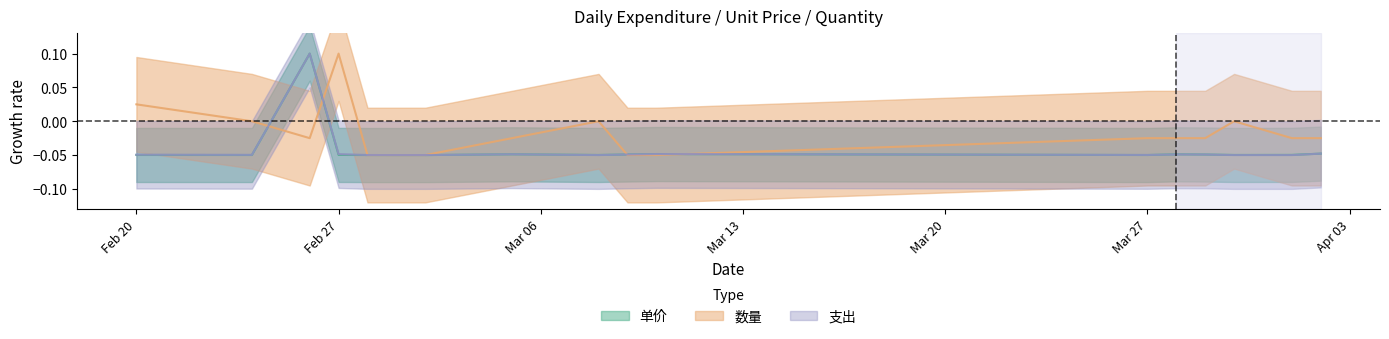

Reading left to right, list all the values displayed in this chart.

单价: -0.0	-0.0	0.1	-0.0	-0.0	-0.1	-0.0	-0.0	-0.0	-0.0	-0.0	-0.0	-0.0	-0.0	-0.0	-0.0
数量: 0.0	-0.0	-0.0	0.1	-0.1	-0.1	-0.0	-0.0	-0.1	-0.1	-0.0	-0.0	-0.0	-0.0	-0.0	-0.0
支出: -0.0	-0.0	0.1	-0.0	-0.0	-0.0	-0.0	-0.1	-0.0	-0.0	-0.0	-0.0	-0.0	-0.1	-0.1	-0.0